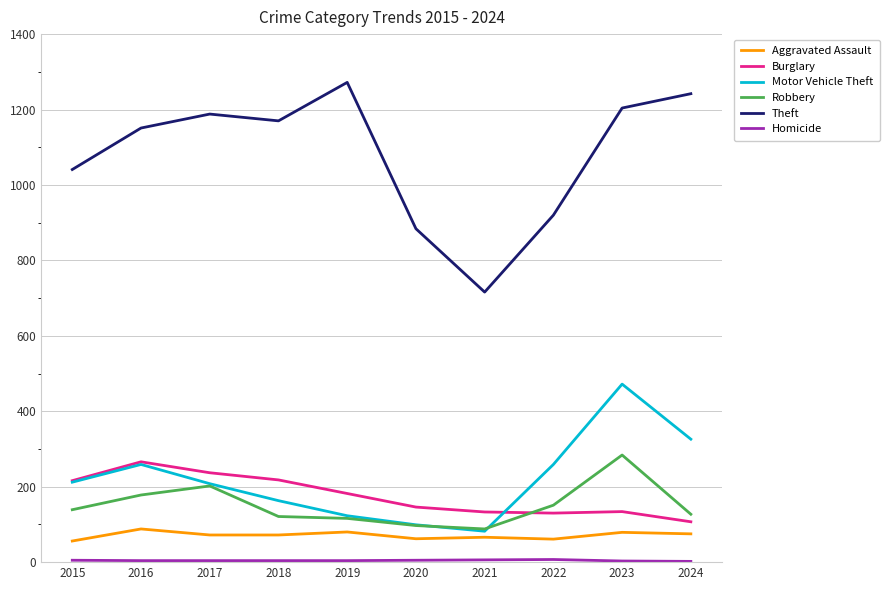

Count the number of data series in this chart.

6